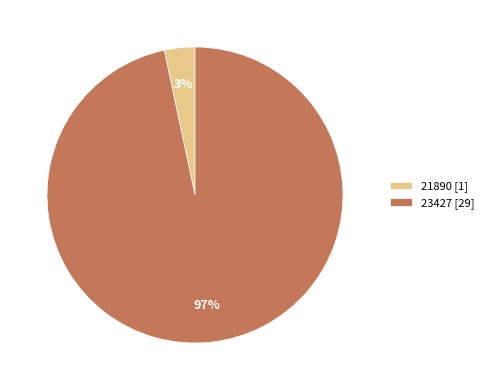

Do 23427 [29] and 21890 [1] together represent more than half of the pie?

Yes